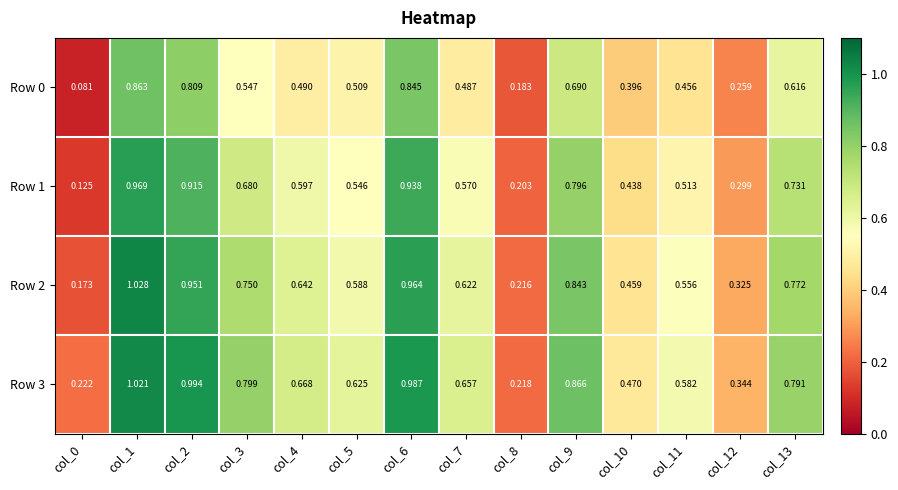

Is the value of Row 3 at col_9 greater than the value of Row 0 at col_5?

Yes